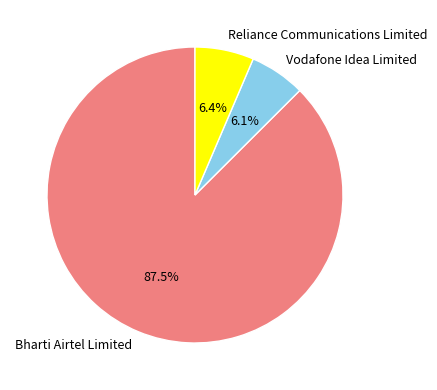

Is it true that Vodafone Idea Limited is 1% of the pie?

False